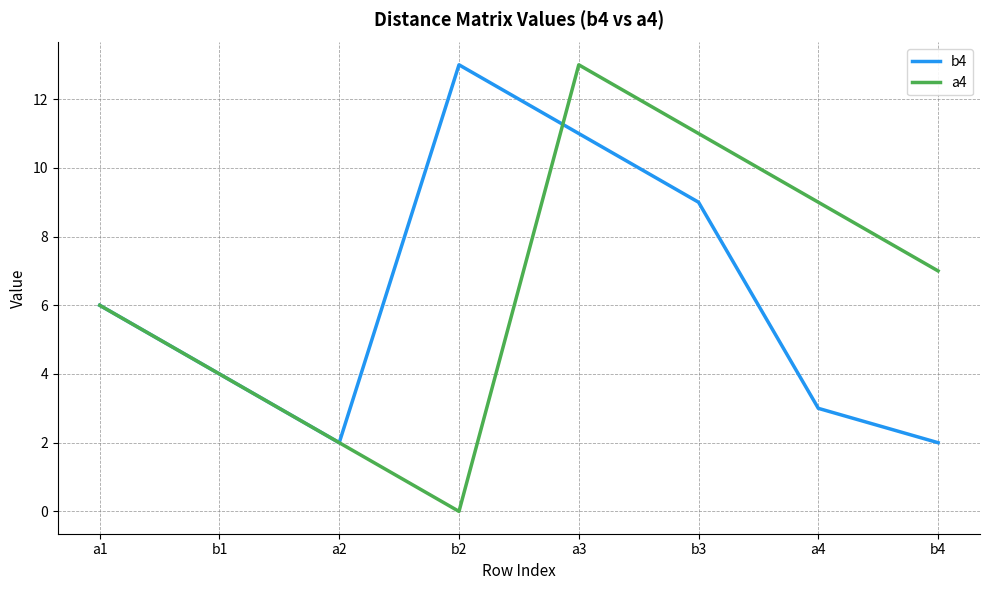

What is the sum of the b4 values at b3 and b1?

13